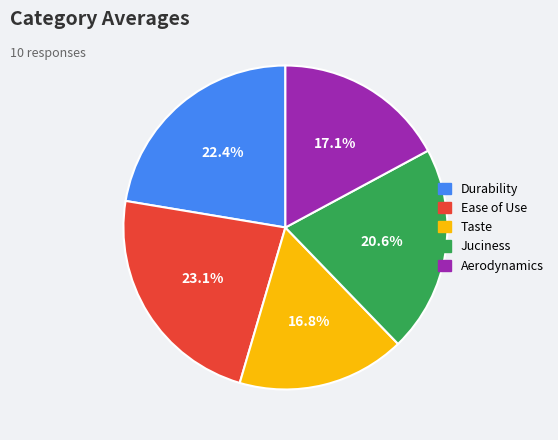

Does Taste account for over 50% of the chart?

No